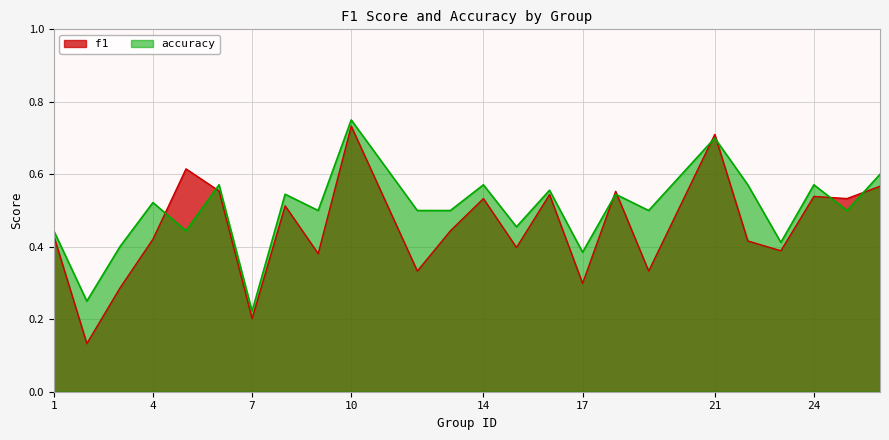

What are all the series names shown in the legend?

f1, accuracy